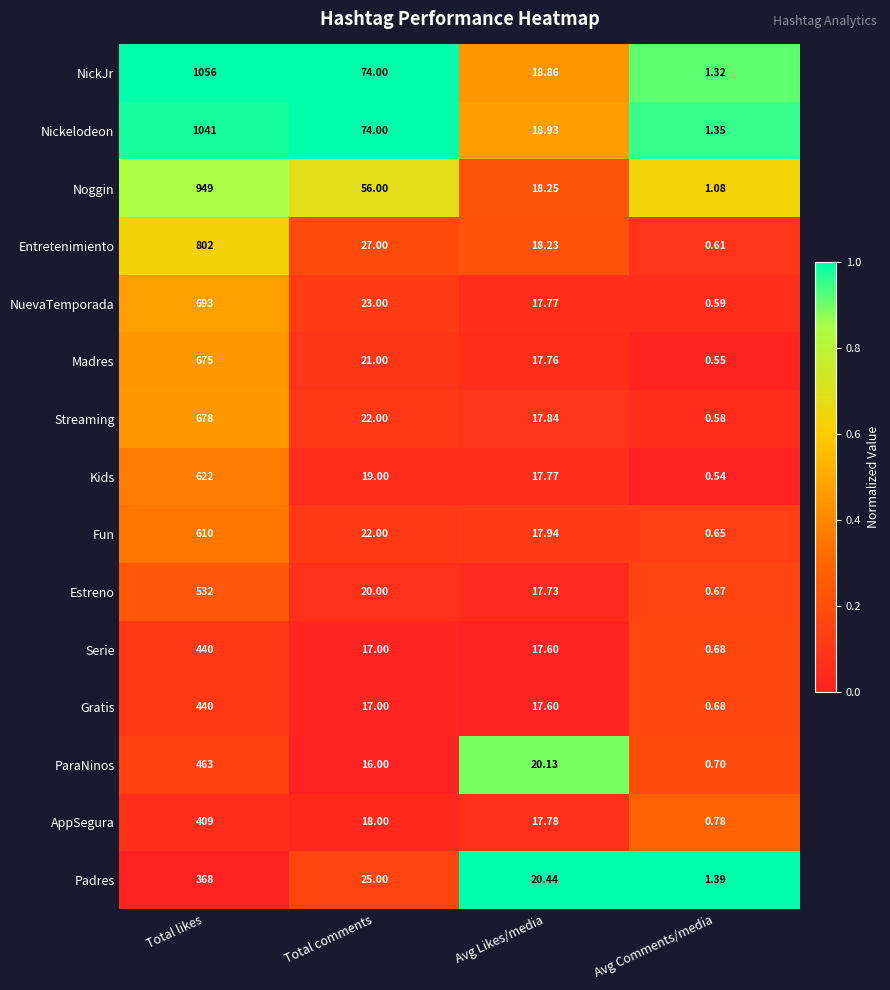

Which series has the largest range (max minus min)?

NickJr